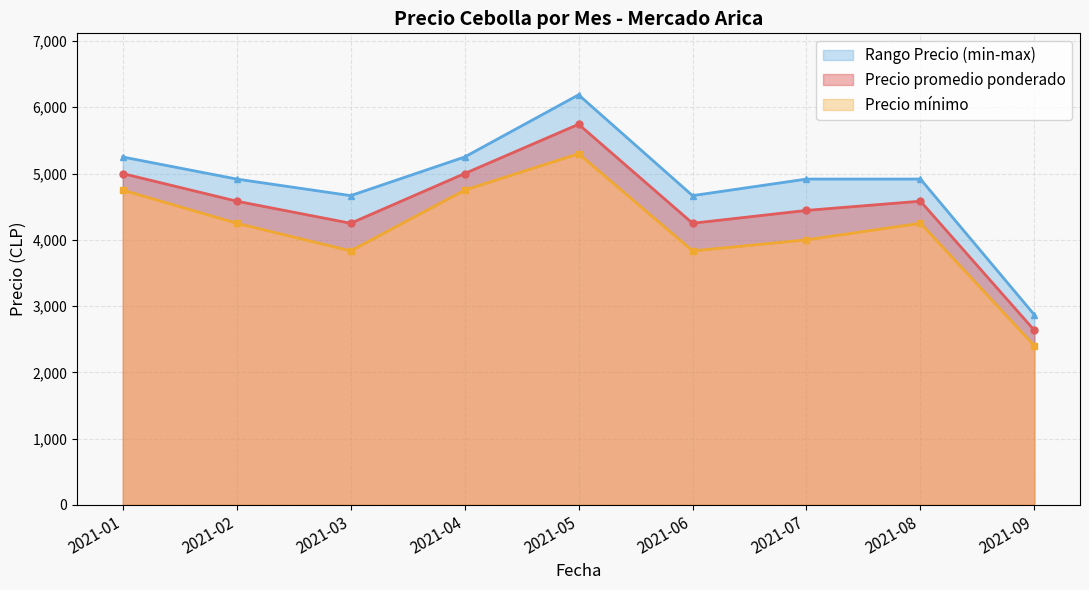

In Precio promedio ponderado, how many points are lower than both neighbors (excluding endpoints)?

2